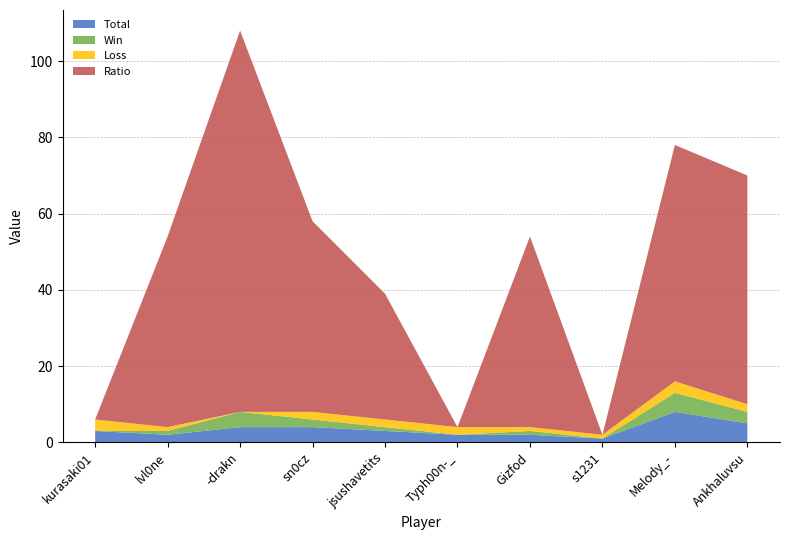

Reading right to left, list all the values displayed in this chart.

Total: Ankhaluvsu=5	Melody_-=8	s1231=1	Gizfod=2	Typh00n-_=2	jsushavetits=3	sn0cz=4	-drakn=4	lvl0ne=2	kurasaki01=3
Win: Ankhaluvsu=3	Melody_-=5	s1231=0	Gizfod=1	Typh00n-_=0	jsushavetits=1	sn0cz=2	-drakn=4	lvl0ne=1	kurasaki01=0
Loss: Ankhaluvsu=2	Melody_-=3	s1231=1	Gizfod=1	Typh00n-_=2	jsushavetits=2	sn0cz=2	-drakn=0	lvl0ne=1	kurasaki01=3
Ratio: Ankhaluvsu=60	Melody_-=62	s1231=0	Gizfod=50	Typh00n-_=0	jsushavetits=33	sn0cz=50	-drakn=100	lvl0ne=50	kurasaki01=0